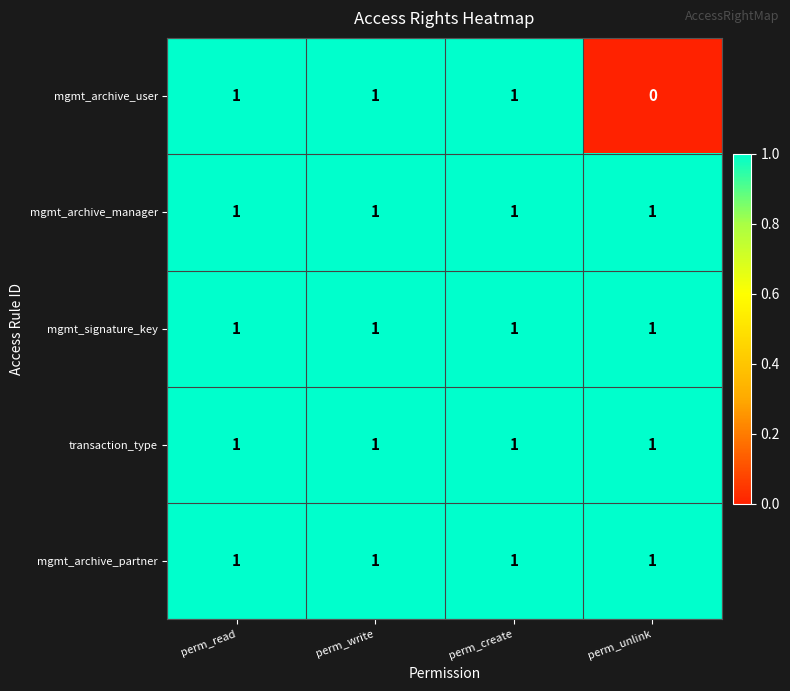

Reading left to right, what are all the values shown in this chart?

mgmt_archive_user: 1	1	1	0
mgmt_archive_manager: 1	1	1	1
mgmt_signature_key: 1	1	1	1
transaction_type: 1	1	1	1
mgmt_archive_partner: 1	1	1	1